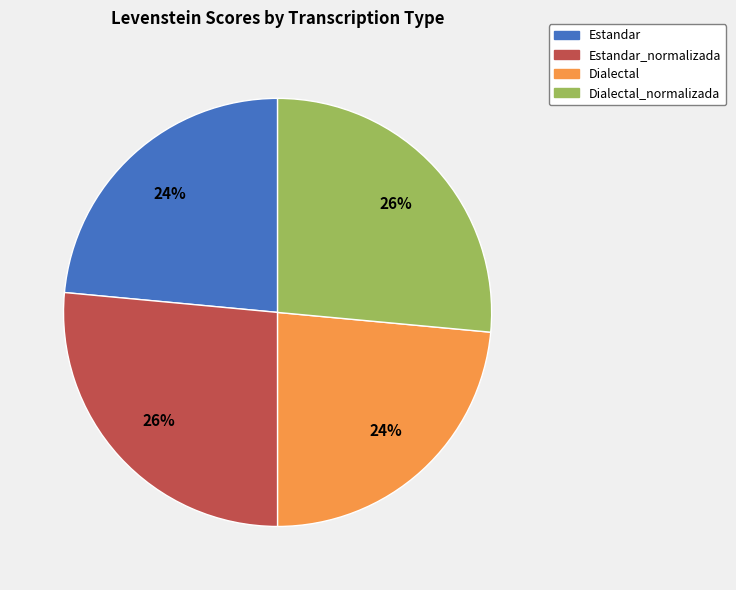

Does any single category account for the majority?

No